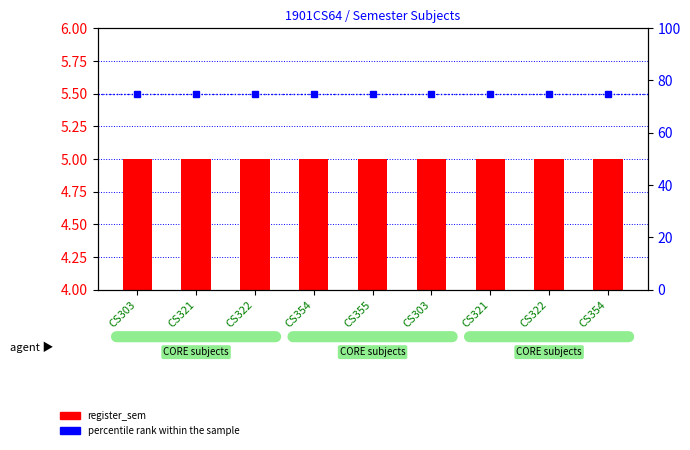

What is the label of the 4th bar from the left?

CS354